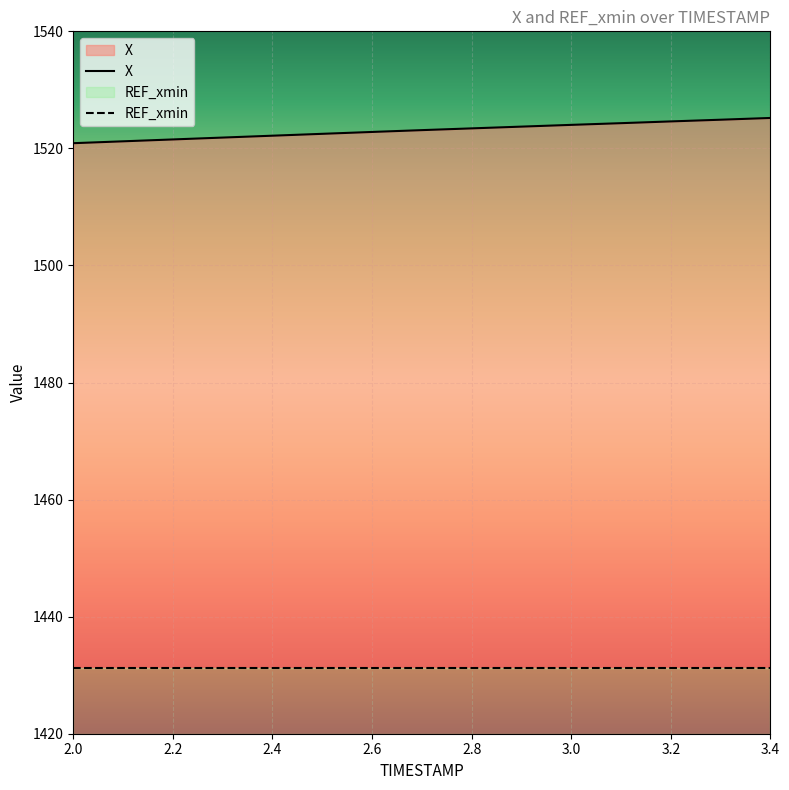

True or false: REF_xmin has a value of 15.7 at 2.4.

False